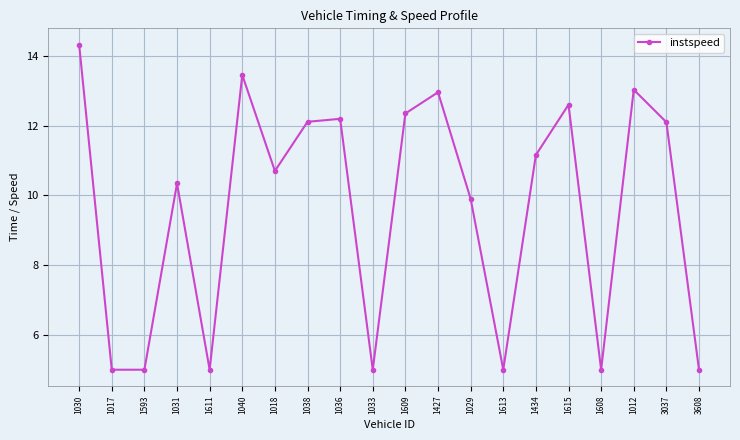

At which category does the data reach its first local peak?

1031